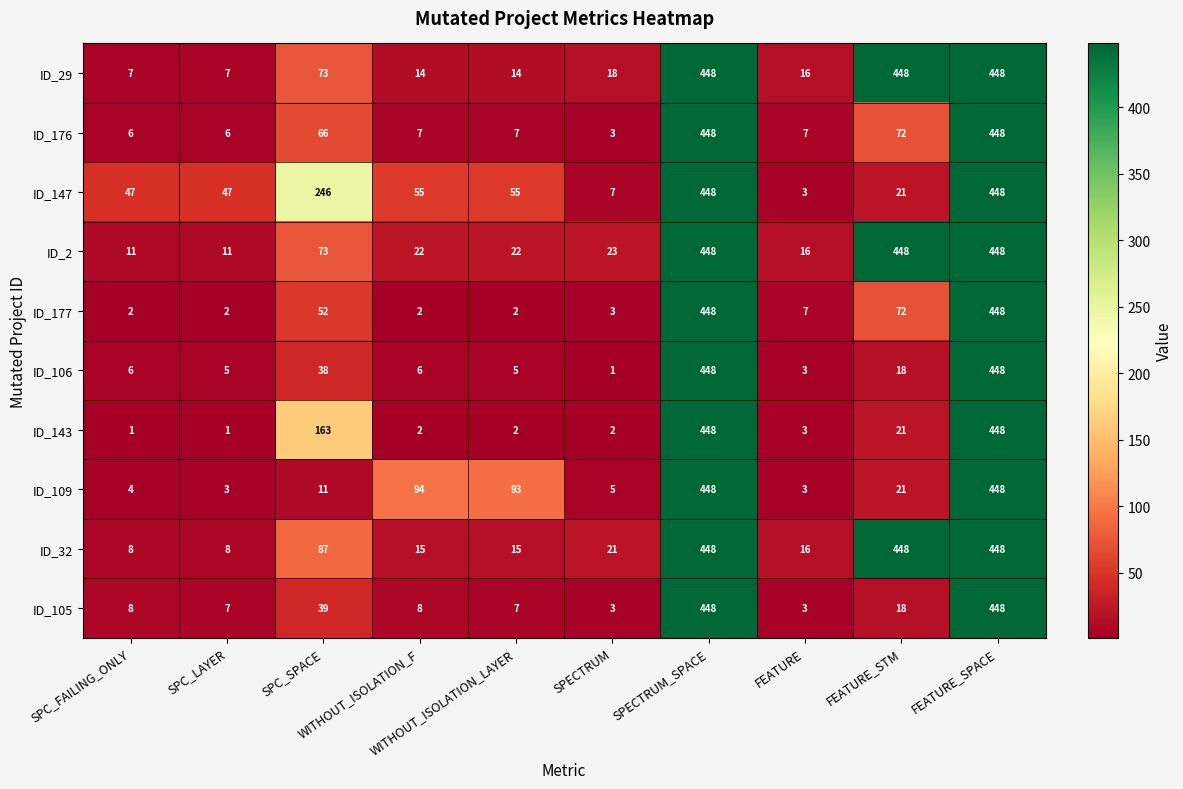

What is the minimum value for ID_147?

3